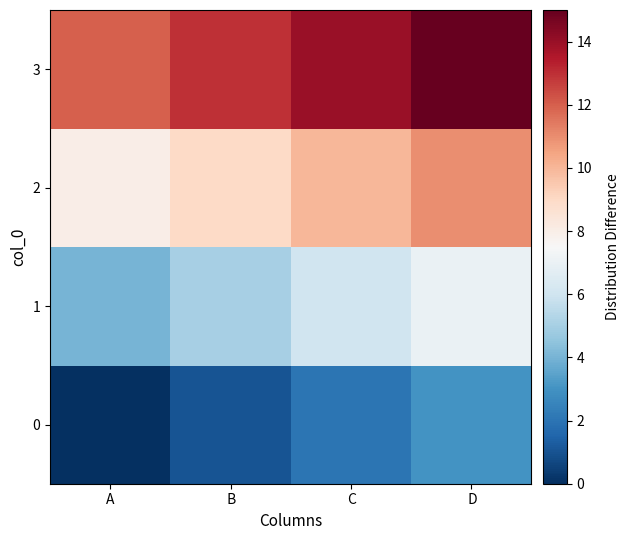

Which has a higher value,  C or  B?

 C